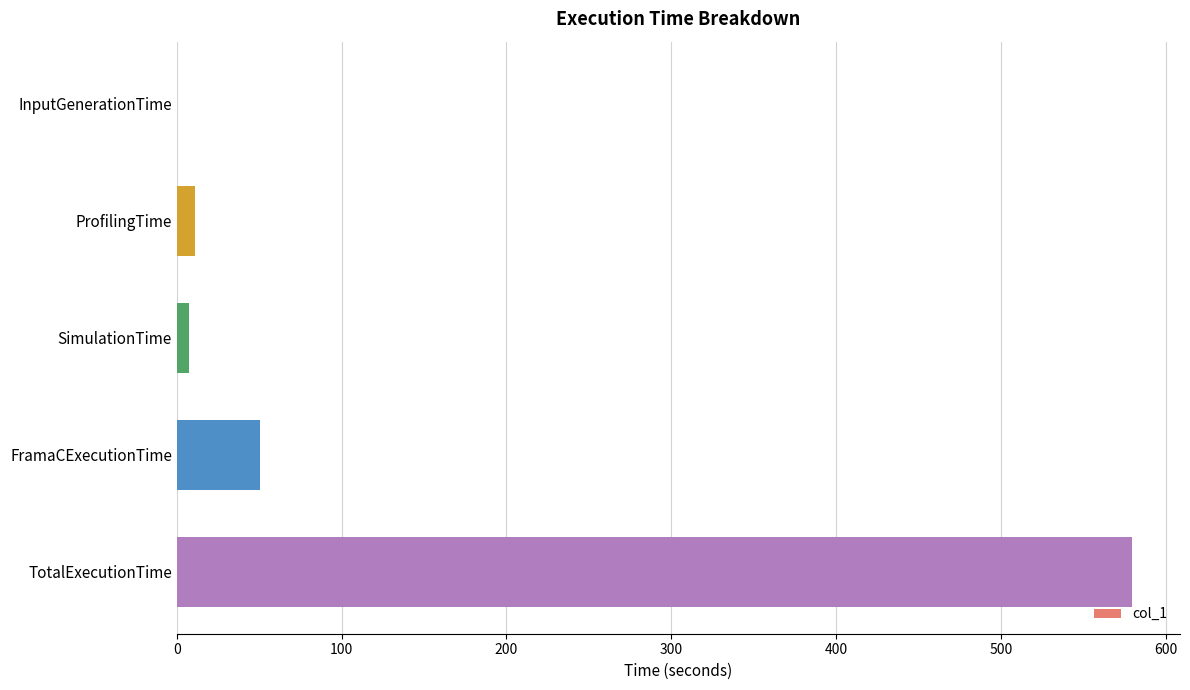

Reading top to bottom, list all the values displayed in this chart.

InputGenerationTime=0.1	ProfilingTime=10.9	SimulationTime=7.2	FramaCExecutionTime=50.5	TotalExecutionTime=579.6